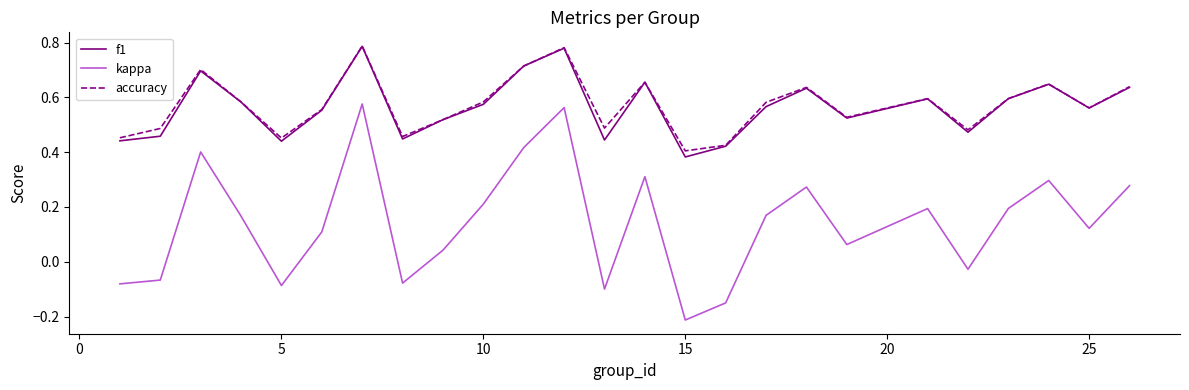

True or false: kappa and accuracy cross at least once.

False